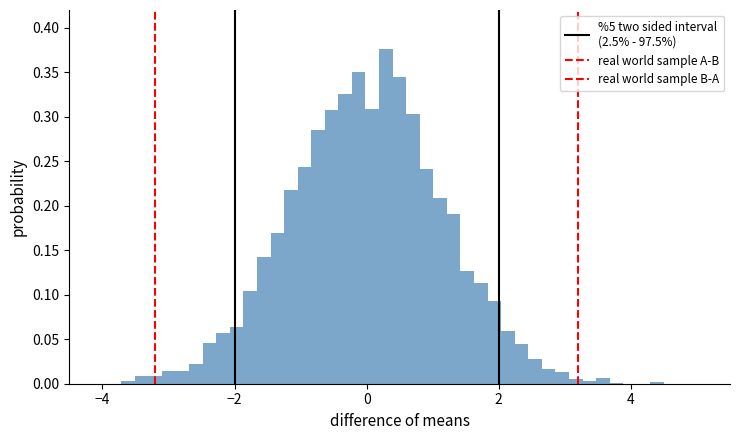

Read against the x-axis, roughly where is the centre of the tallest bar?

0.2